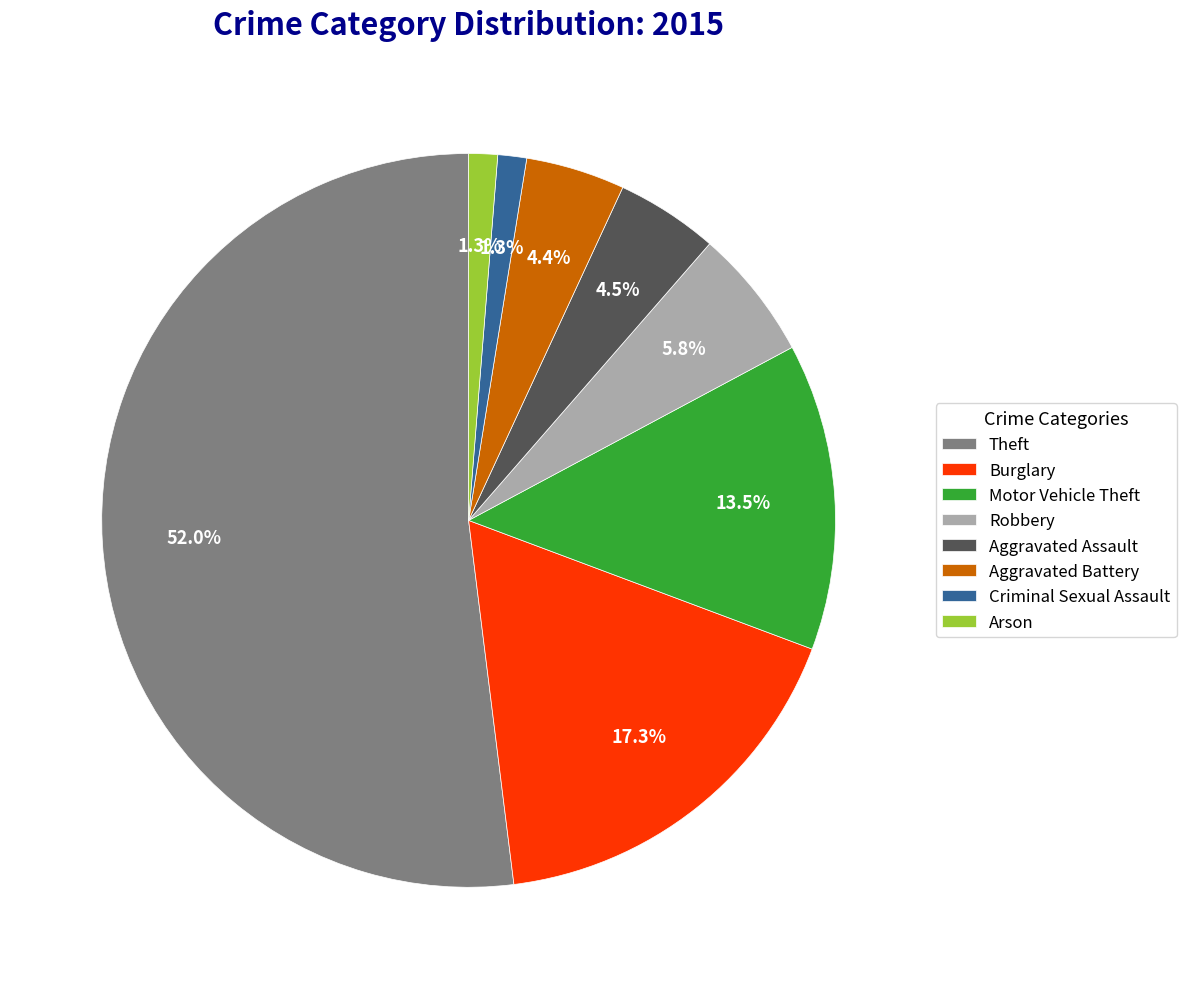

Which category has the biggest portion of the pie?

Theft